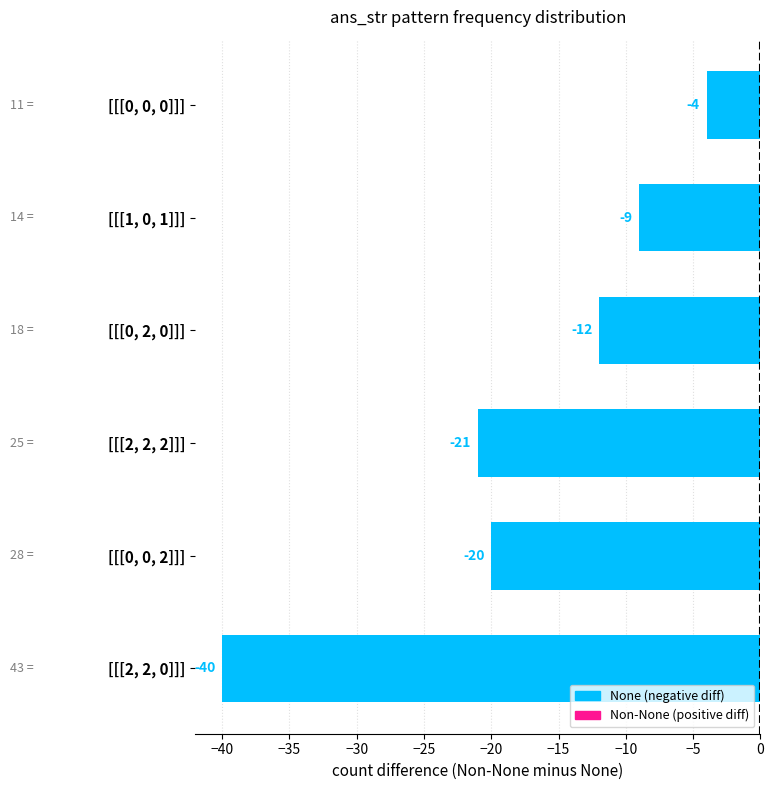

What is the change in value from [[[2, 2, 0]]] to [[[1, 0, 1]]]?

+31